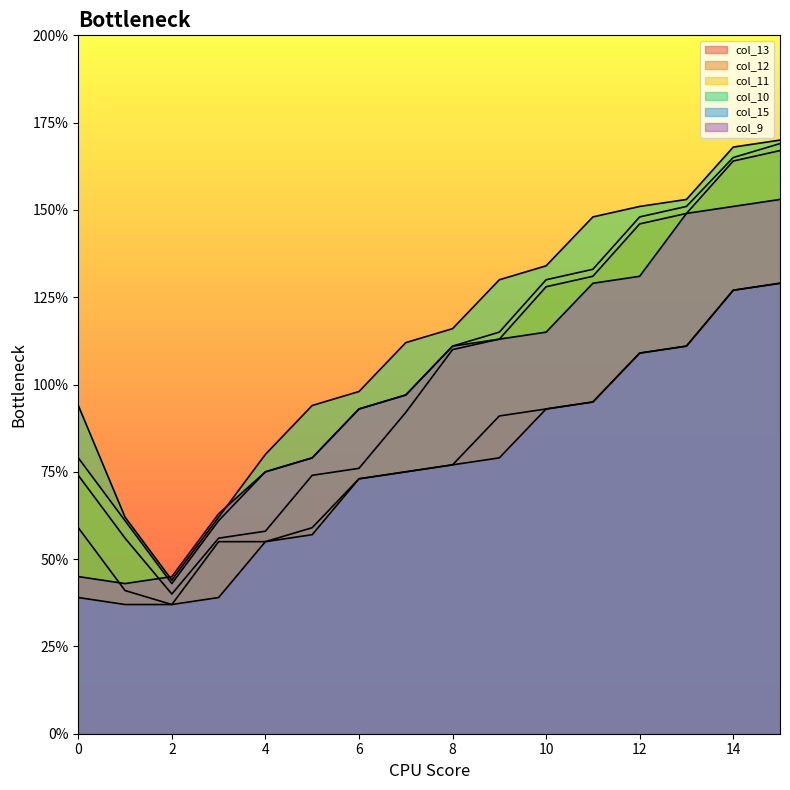

Reading right to left, extract all data points from this chart.

col_13: 15=129	14=127	13=111	12=109	11=95	10=93	9=91	8=77	7=75	6=73	5=59	4=55	3=55	2=37	1=41	0=59
col_12: 15=167	14=164	13=149	12=146	11=131	10=128	9=113	8=110	7=92	6=76	5=74	4=58	3=56	2=40	1=56	0=74
col_11: 15=169	14=165	13=151	12=148	11=133	10=130	9=115	8=111	7=97	6=93	5=79	4=75	3=61	2=43	1=61	0=79
col_10: 15=170	14=168	13=153	12=151	11=148	10=134	9=130	8=116	7=112	6=98	5=94	4=80	3=62	2=44	1=62	0=94
col_15: 15=129	14=127	13=111	12=109	11=95	10=93	9=79	8=77	7=75	6=73	5=57	4=55	3=39	2=37	1=37	0=39
col_9: 15=153	14=151	13=149	12=131	11=129	10=115	9=113	8=111	7=97	6=93	5=79	4=75	3=63	2=45	1=43	0=45